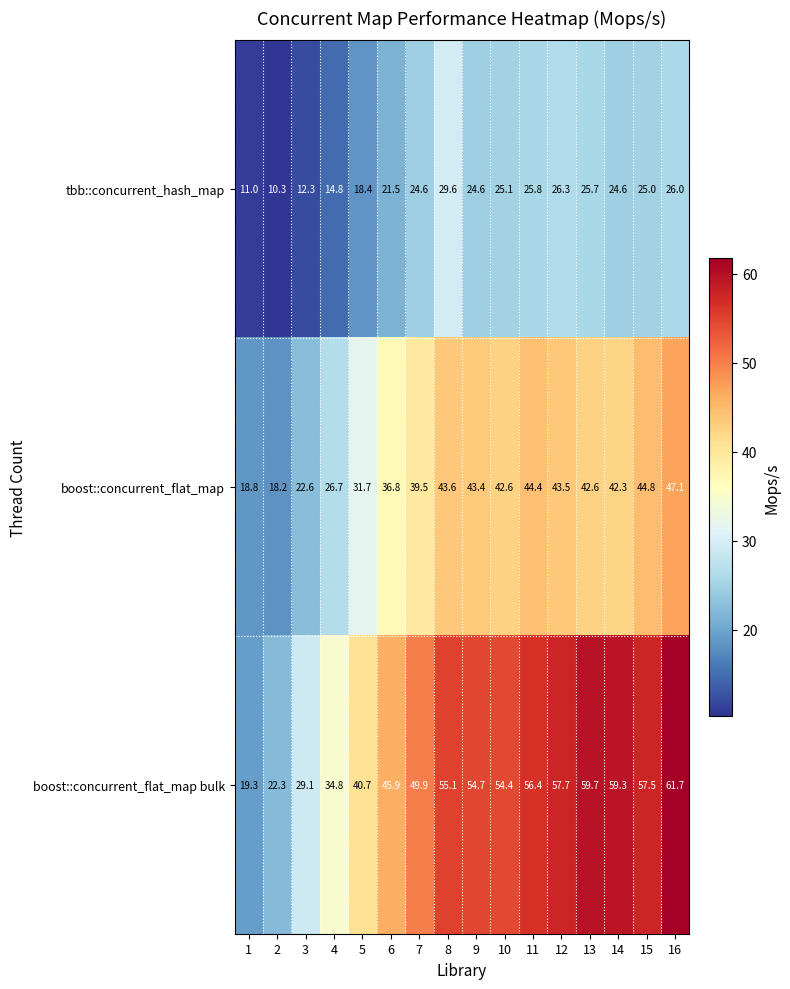

Rank the series at 16 from lowest to highest value.

tbb::concurrent_hash_map, boost::concurrent_flat_map, boost::concurrent_flat_map bulk